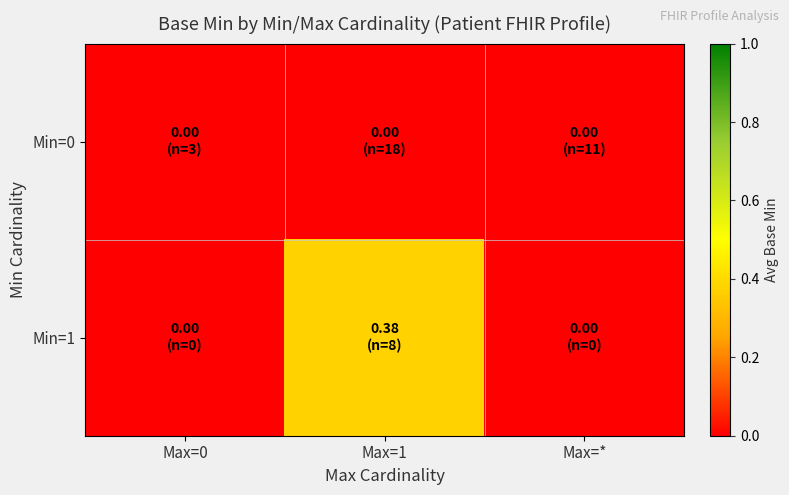

Reading left to right, list all the values displayed in this chart.

Min=0: Max=0=0.0	Max=1=0.0	Max=*=0.0
Min=1: Max=0=0.0	Max=1=0.4	Max=*=0.0